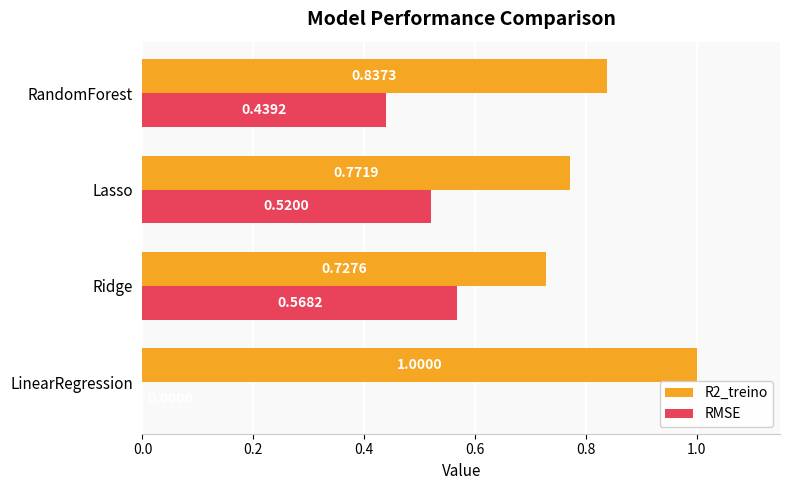

At which label does RMSE reach its peak?

Ridge